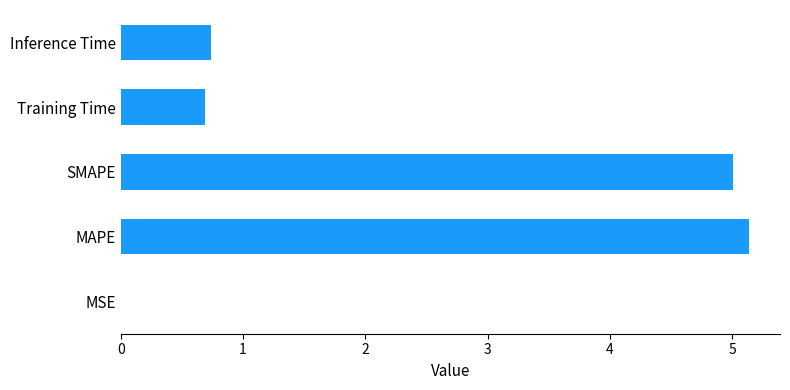

Are the bars horizontal?

Yes